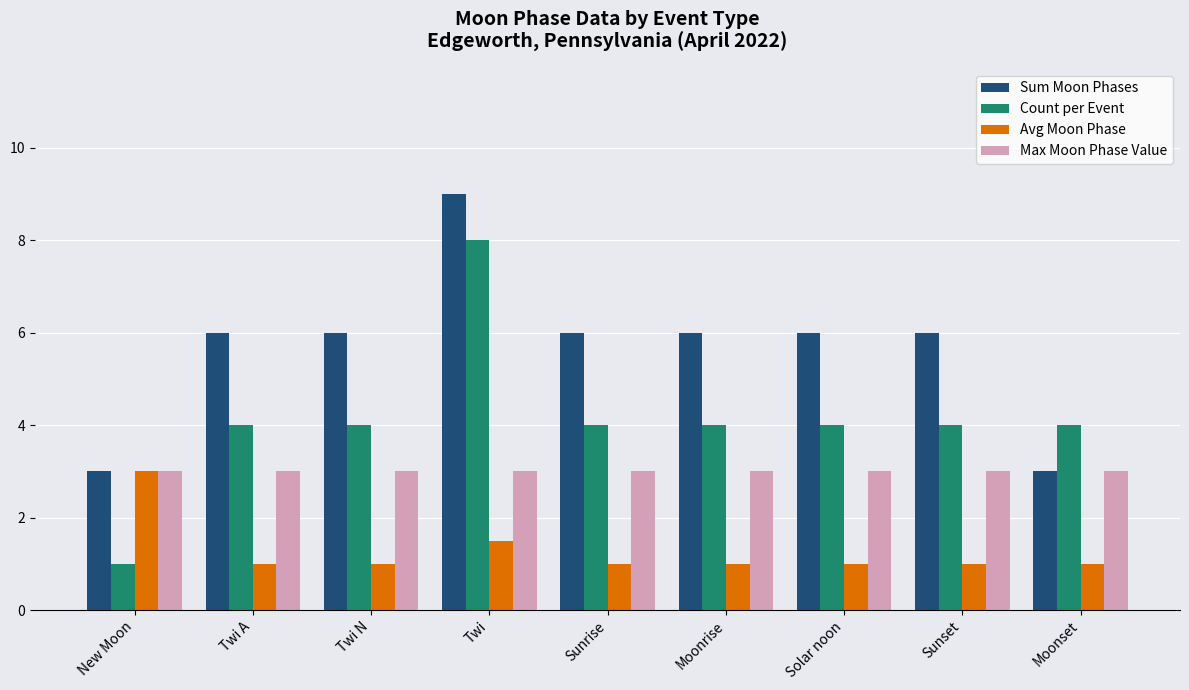

What is the average value of the Max Moon Phase Value series?

3.0